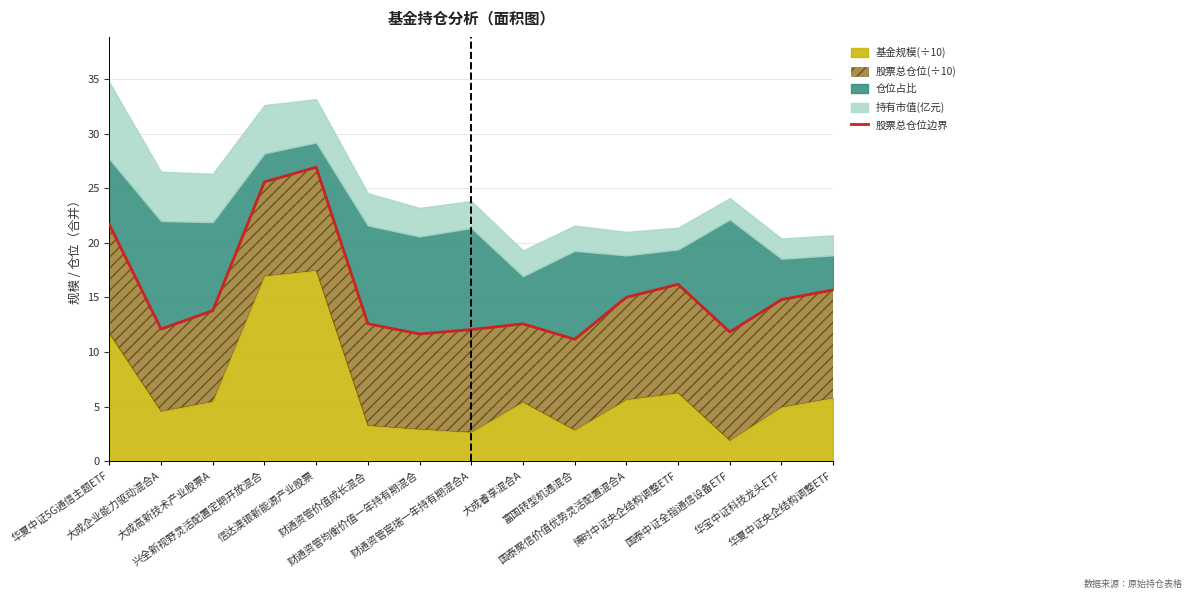

What is the label of the 2nd point from the right?

华宝中证科技龙头ETF